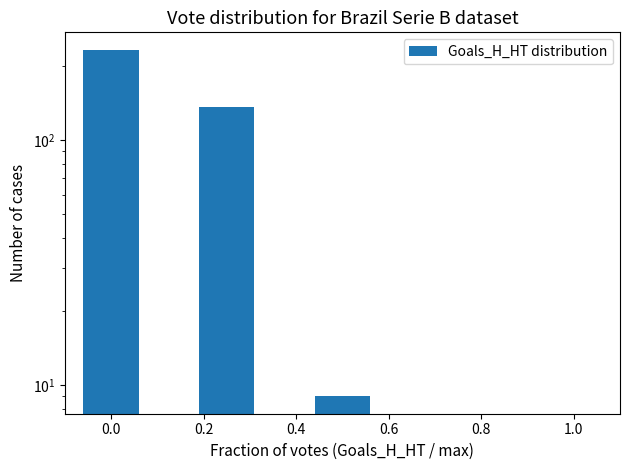

What is the average value?

76